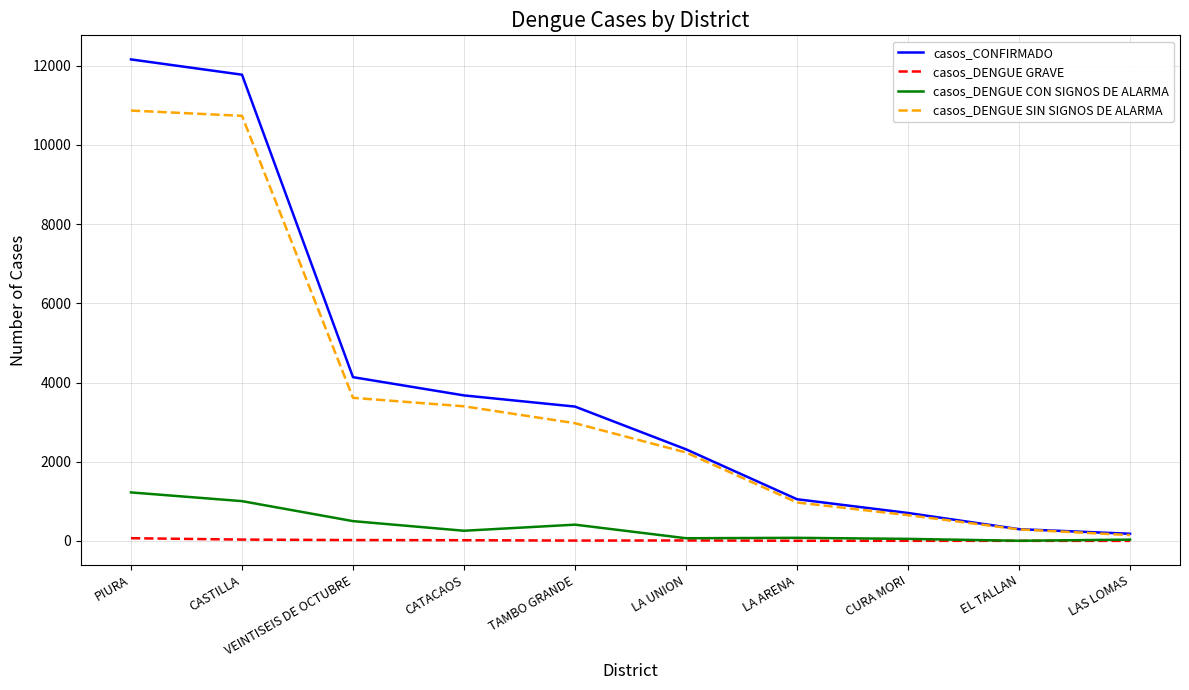

What is the sum of the casos_DENGUE SIN SIGNOS DE ALARMA values at TAMBO GRANDE and LAS LOMAS?

3120